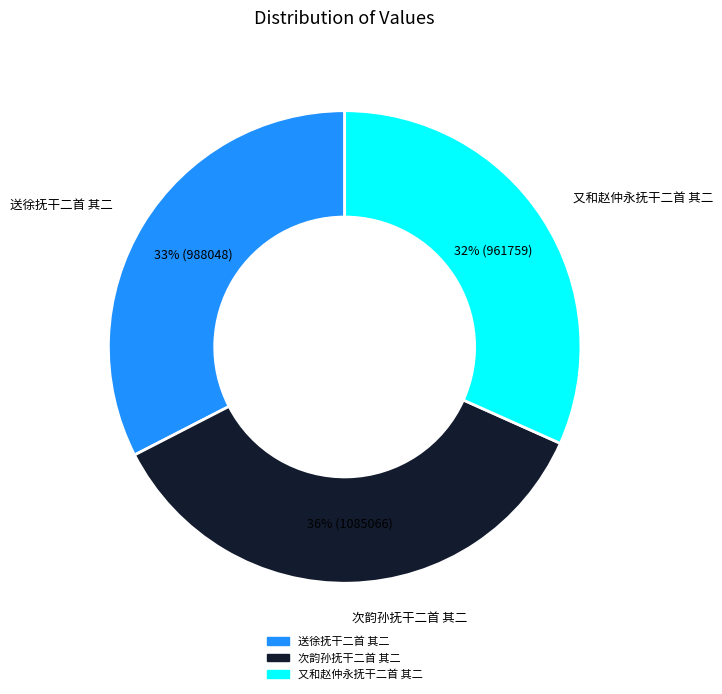

Is it true that 次韵孙抚干二首 其二 is 36% of the pie?

True